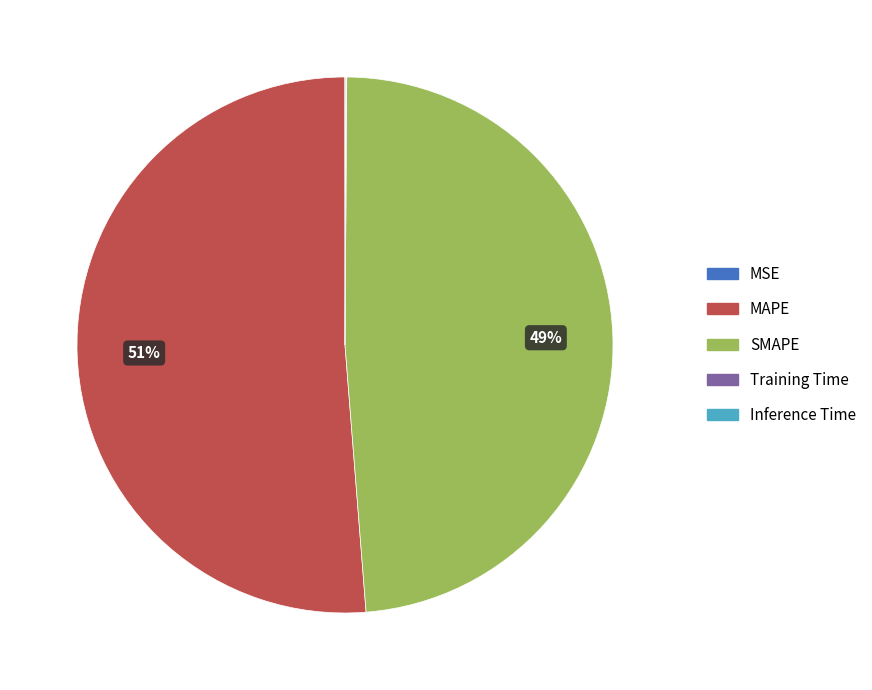

Which category accounts for the majority?

MAPE